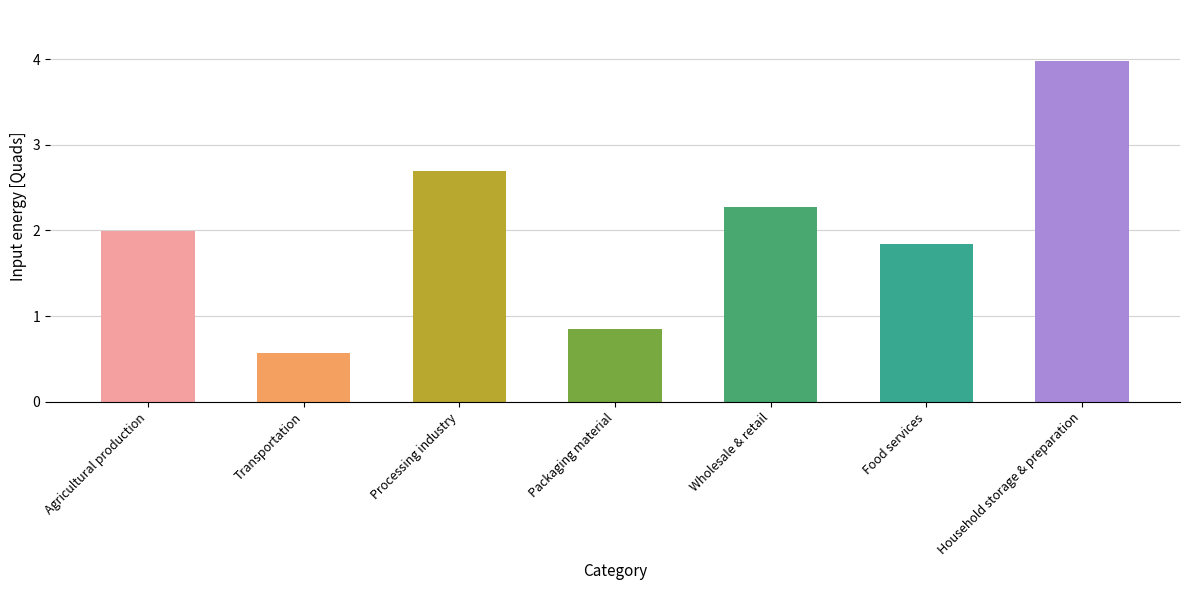

At which category does the chart reach its minimum across all series?

Transportation